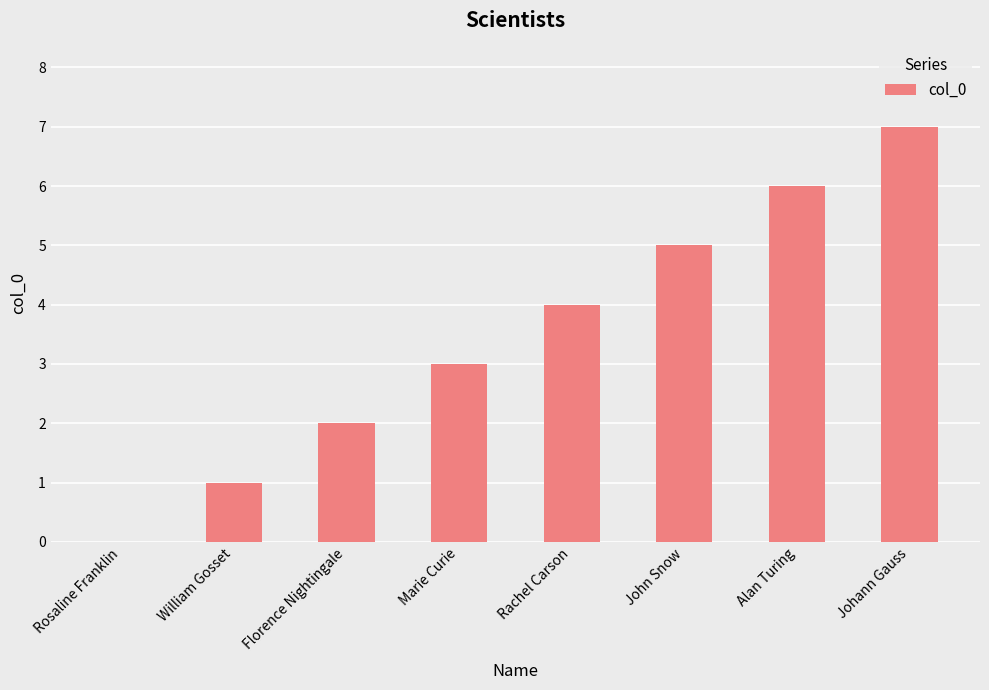

True or false: the data shows 7 at Johann Gauss.

True